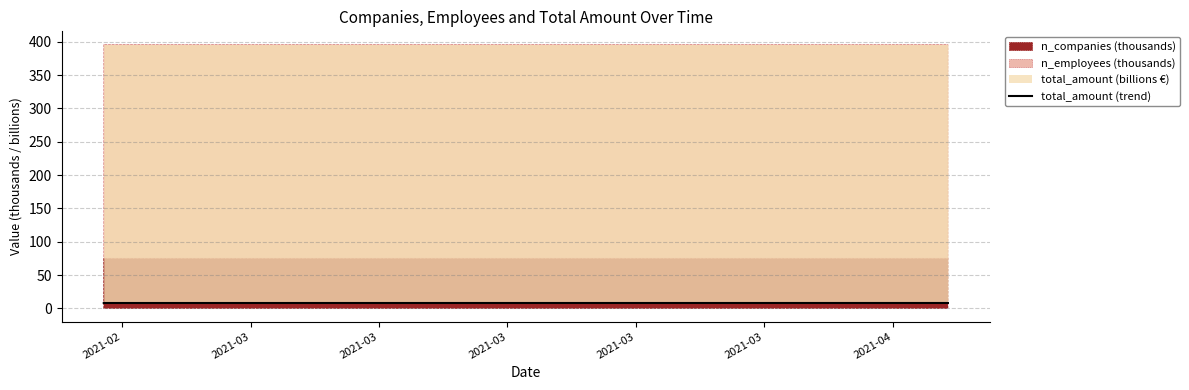

Count the values in the range 8 to 9.

40